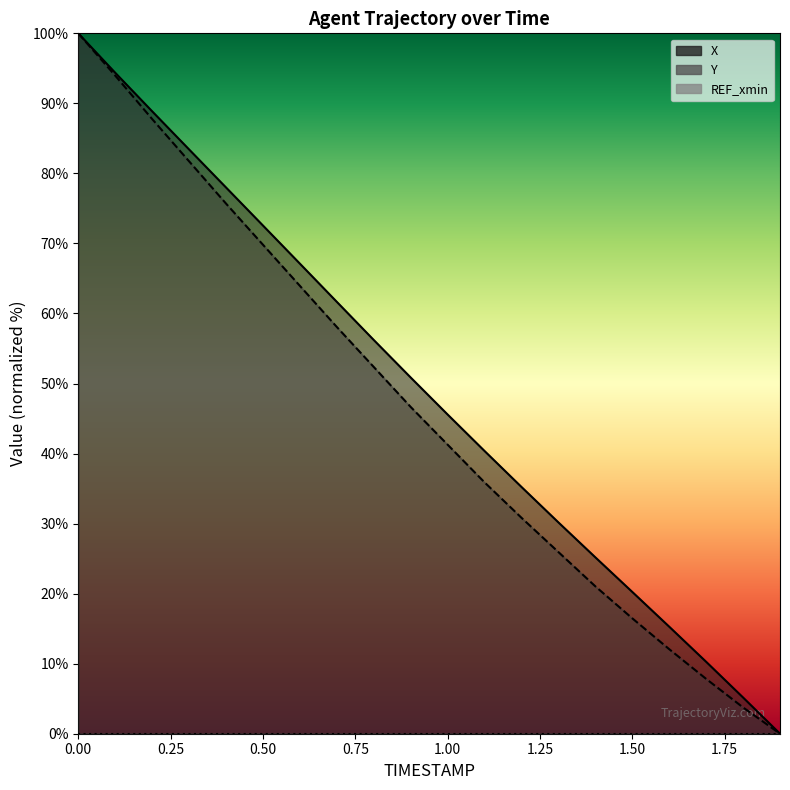

Reading left to right, list all the values displayed in this chart.

X: 0.0=100.0	0.1=94.4	0.2=88.9	0.3=83.4	0.4=78.0	0.5=72.6	0.6=67.1	0.7=61.7	0.8=56.2	0.9=50.9	1.0=45.6	1.1=40.4	1.2=35.2	1.3=30.2	1.4=25.2	1.5=20.2	1.6=15.3	1.7=10.3	1.8=5.2	1.9=0.0
Y: 0.0=100.0	0.1=94.0	0.2=87.8	0.3=81.7	0.4=75.7	0.5=69.8	0.6=63.9	0.7=58.1	0.8=52.4	0.9=46.7	1.0=41.3	1.1=35.9	1.2=30.8	1.3=25.9	1.4=21.0	1.5=16.5	1.6=12.1	1.7=7.8	1.8=3.8	1.9=0.0